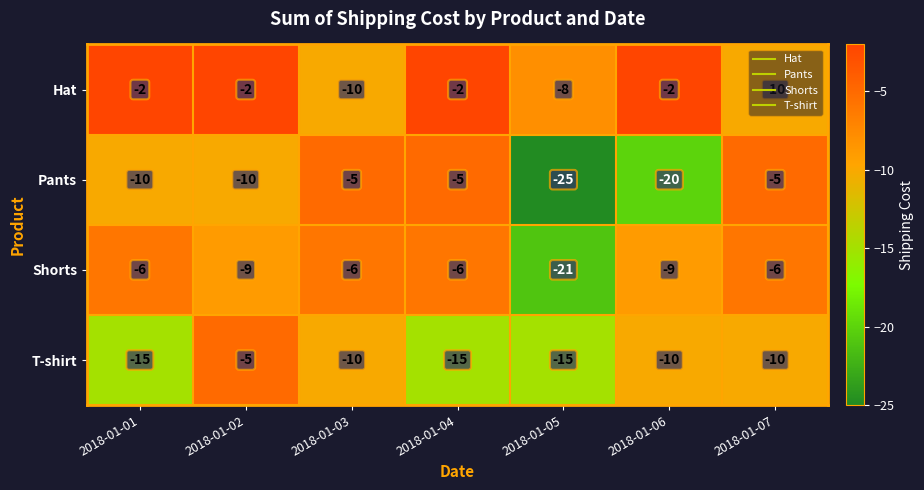

The Hat series shows -1 at 2018-01-02. True or false?

False